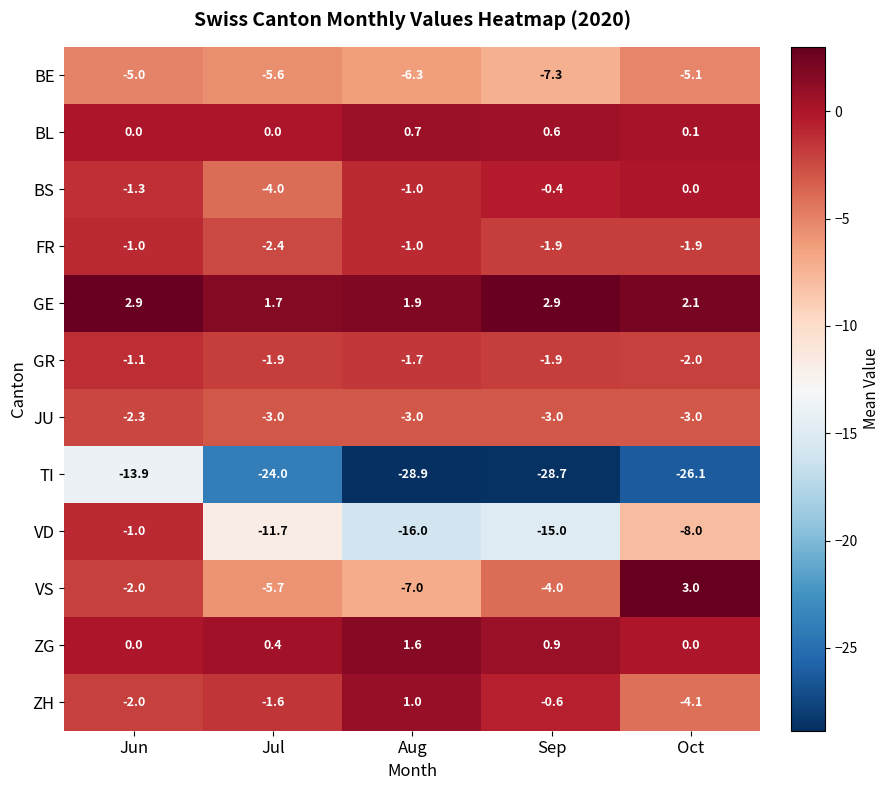

The value of FR at Jul is -1.6. True or false?

False